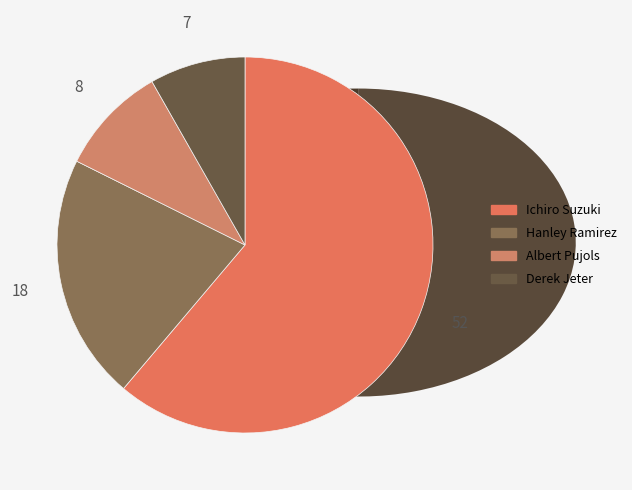

What is the change in value from Ichiro Suzuki to Derek Jeter?

-45